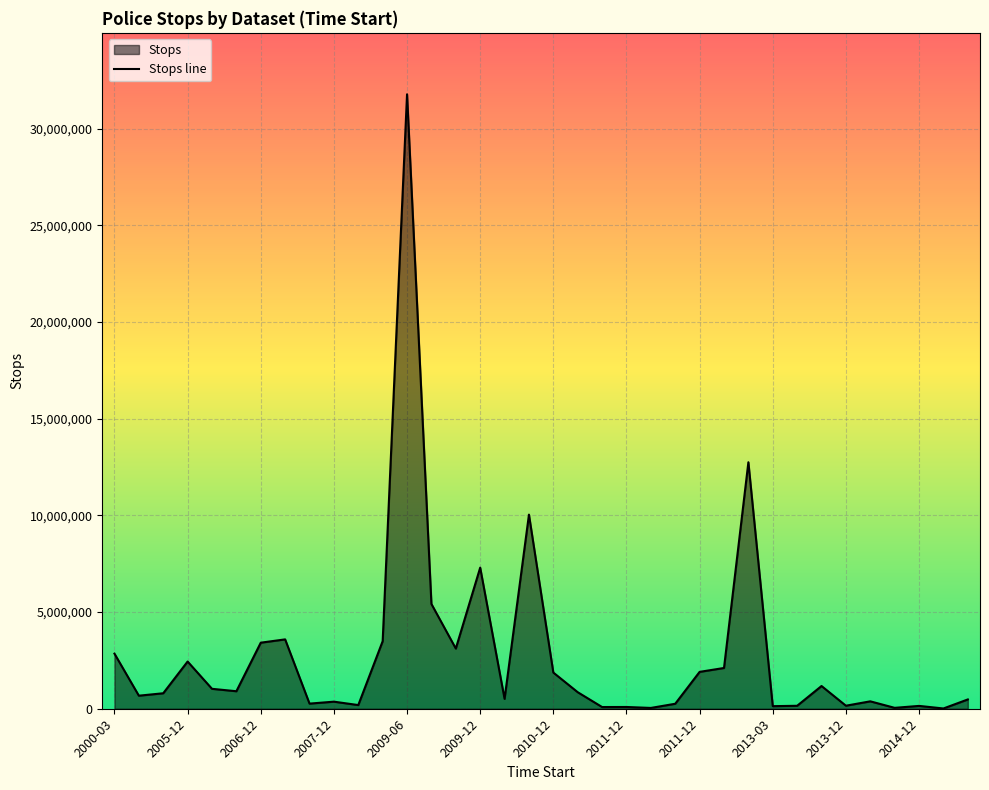

Reading left to right, extract all data points from this chart.

2849017	675156	800302	2441335	1030376	905070	3416238	3587052	265019	365924	189685	3494153	31778515	5418400	3112852	7297538	512088	10038706	1870731	854759	87876	90523	41629	257606	1906772	2108098	12748173	133405	152833	1175339	157015	382844	46268	146560	13641	480599